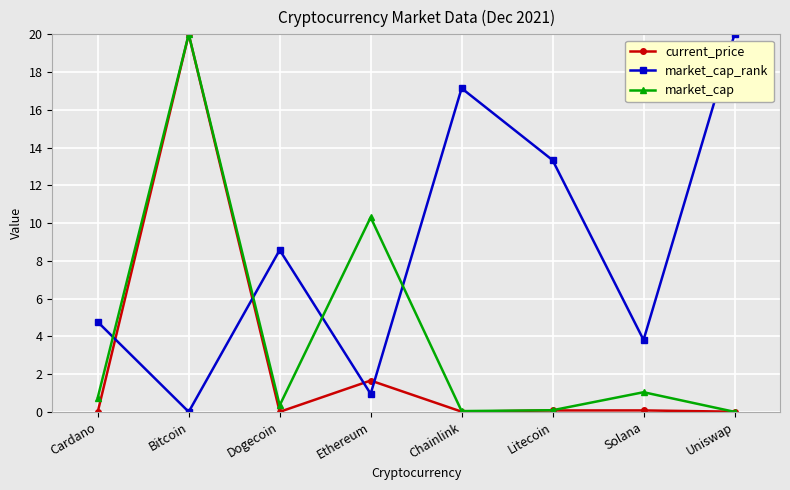

Which series changed the most between Dogecoin and Solana?

market_cap_rank